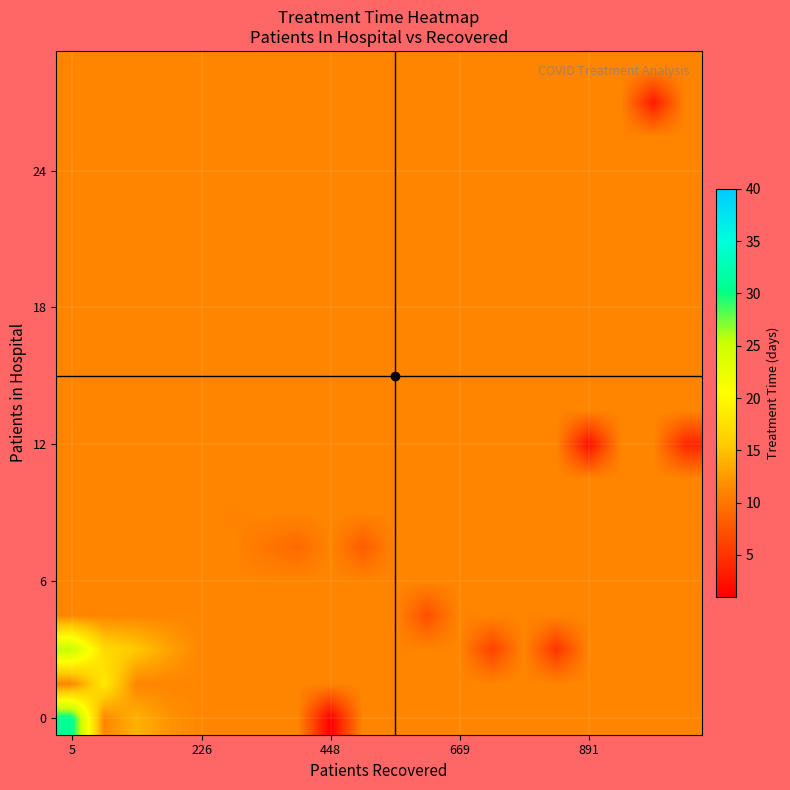

At which category is the sum across all series the highest?

5